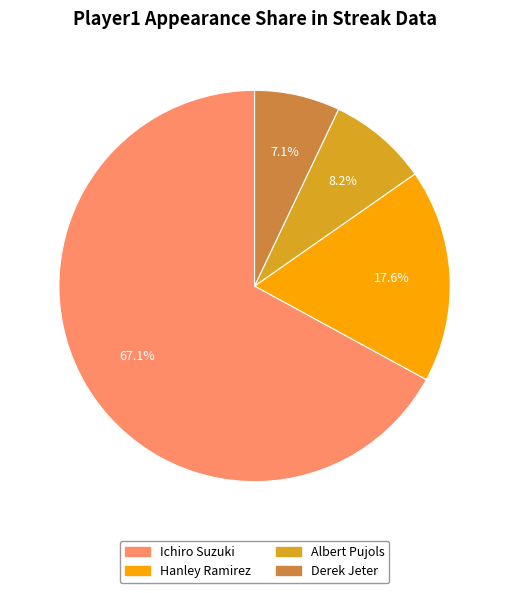

Rank the categories by value from lowest to highest.

Derek Jeter, Albert Pujols, Hanley Ramirez, Ichiro Suzuki